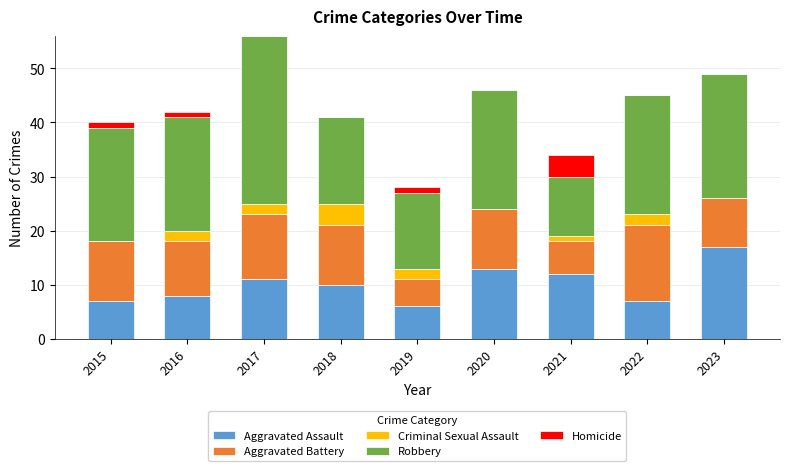

True or false: Aggravated Assault has a value of 7 at 2022.

True